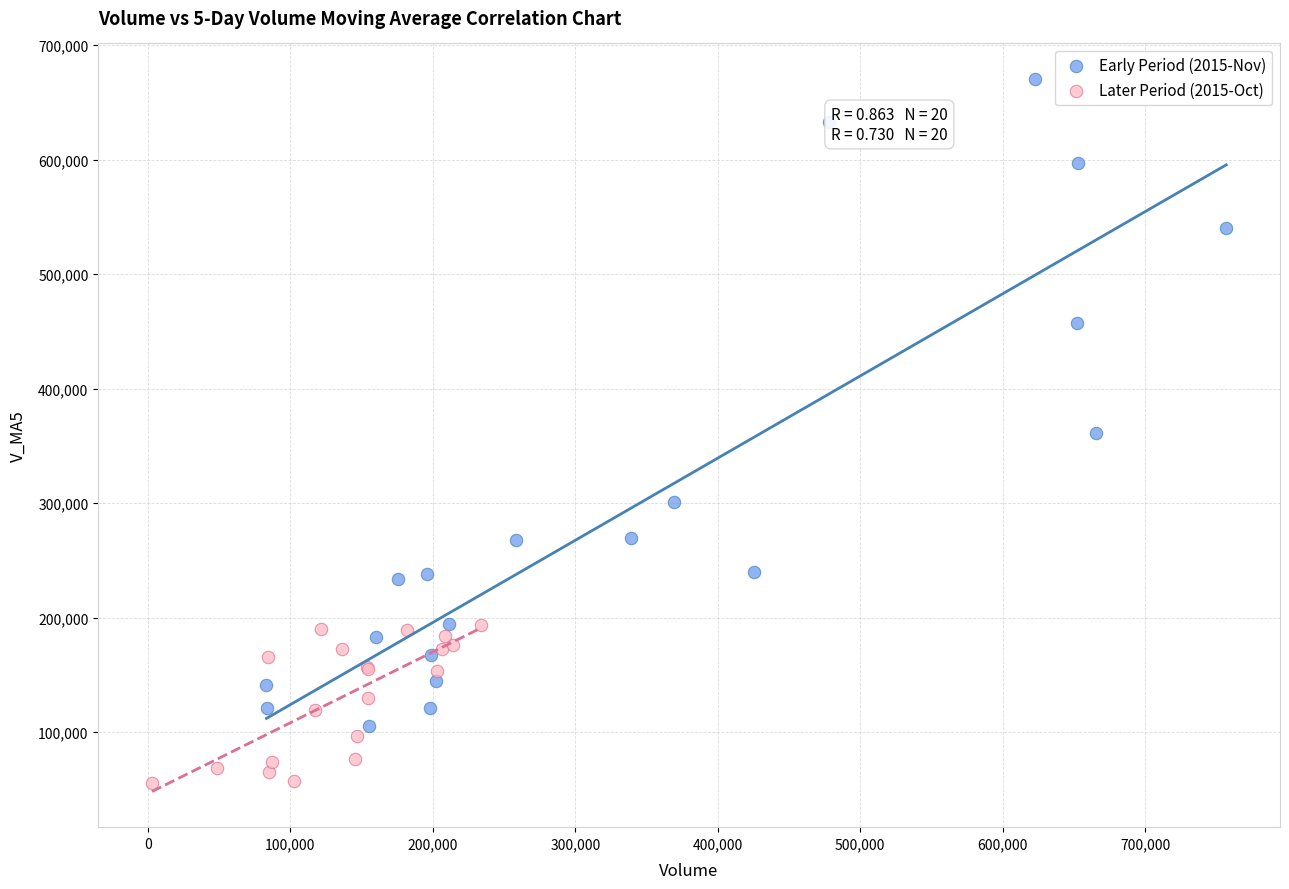

What are all the series names shown in the legend?

Early Period (2015-Nov), Later Period (2015-Oct)